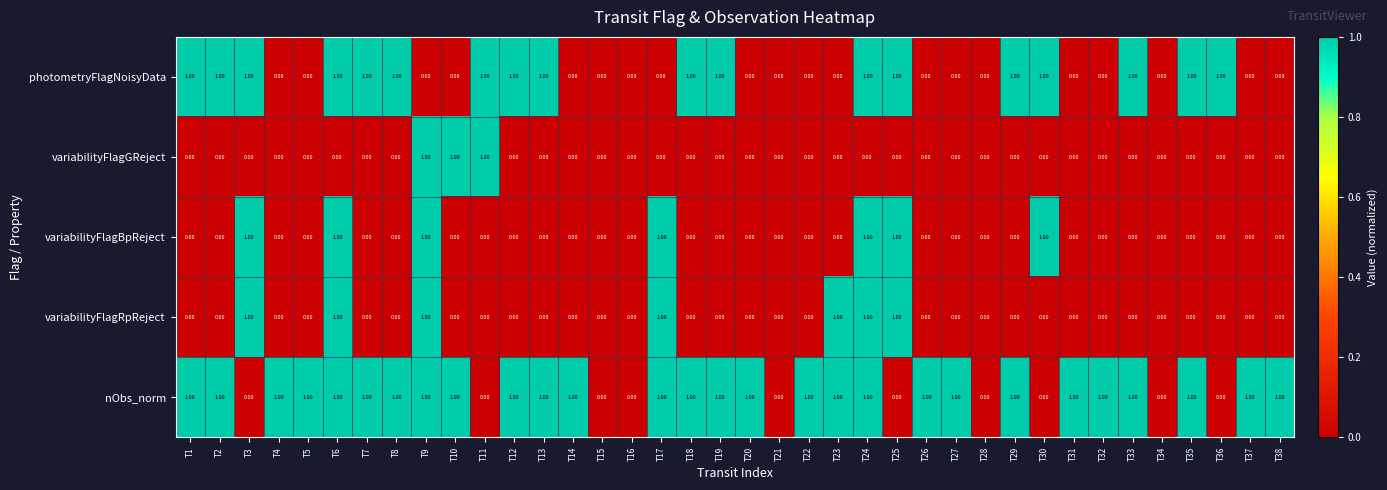

Is the value of photometryFlagNoisyData at T14 greater than the value of nObs_norm at T4?

No